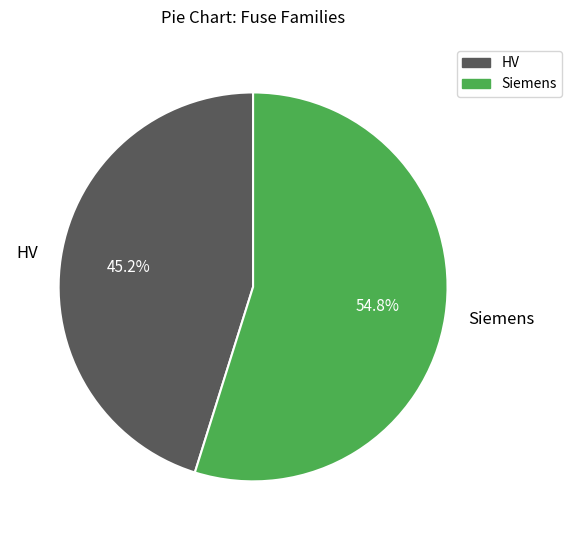

What is the smallest slice in the pie chart?

HV